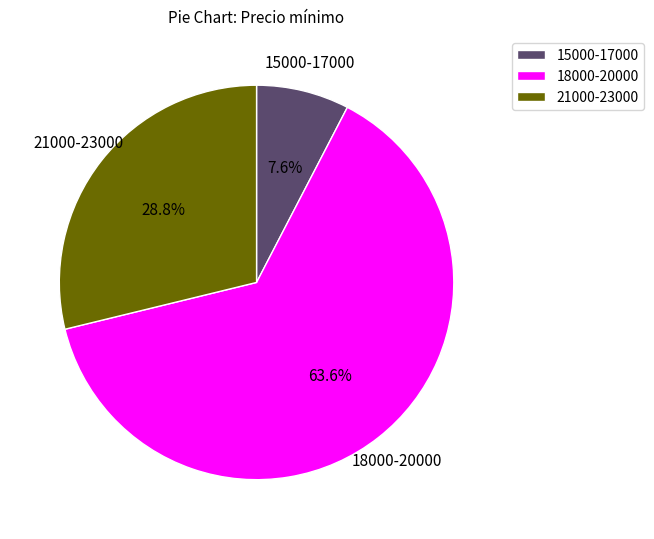

Combined, what portion of the pie is 18000-20000 and 21000-23000?

92.4%